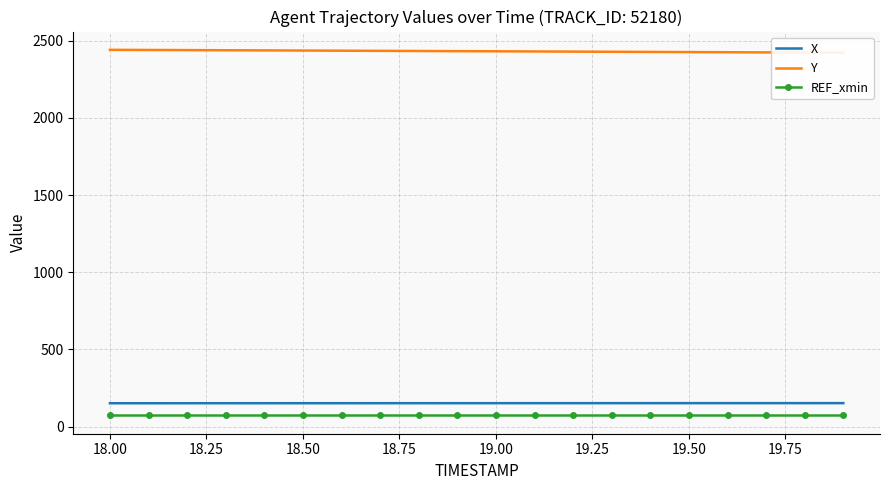

What is the highest value of the X series?

151.5